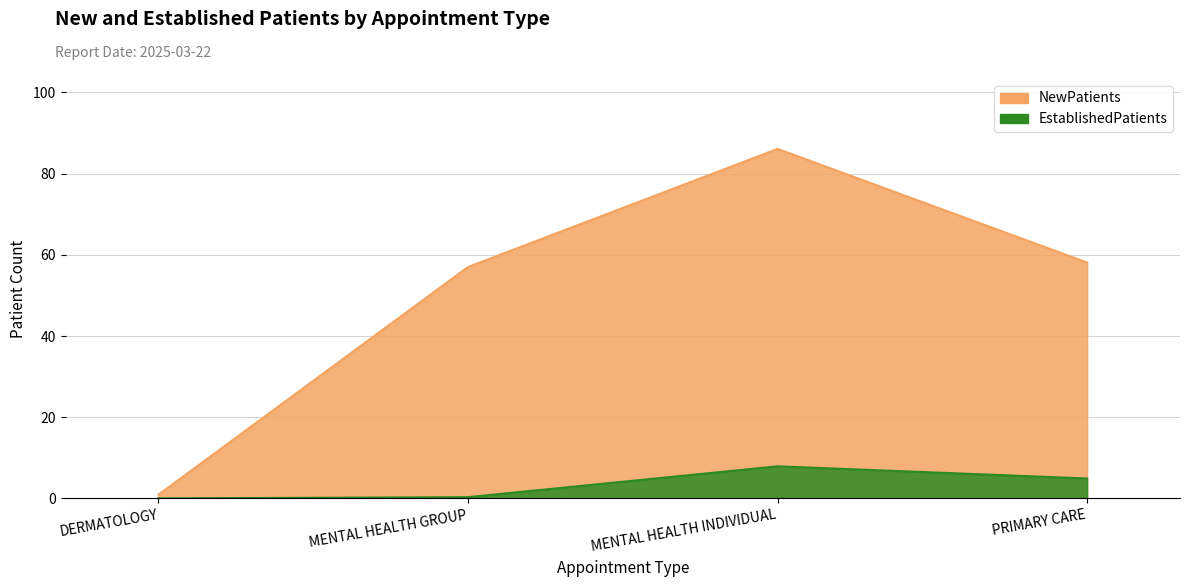

At DERMATOLOGY, list the series in order from largest to smallest.

NewPatients, EstablishedPatients